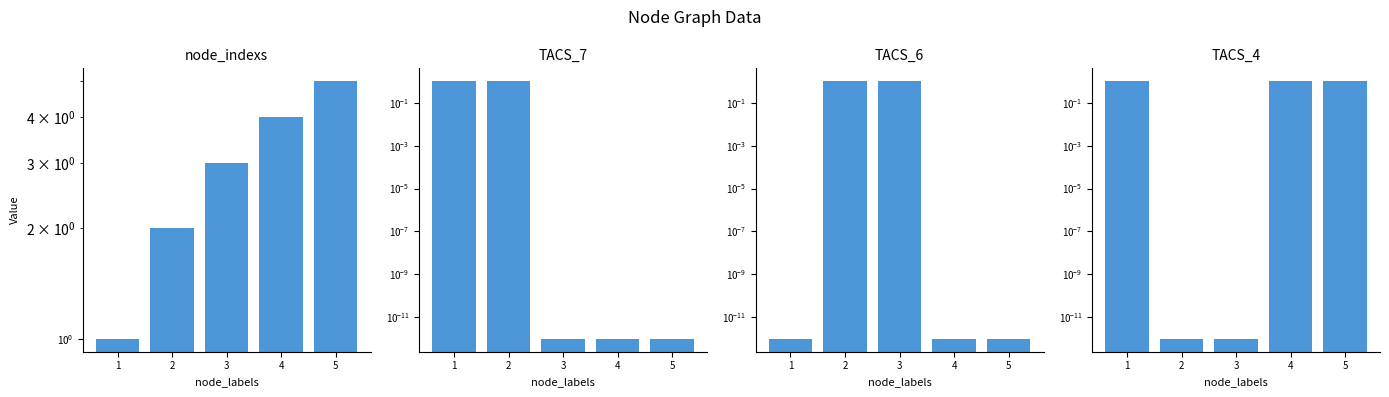

The value of TACS_6 at 3 is 1.5. True or false?

False